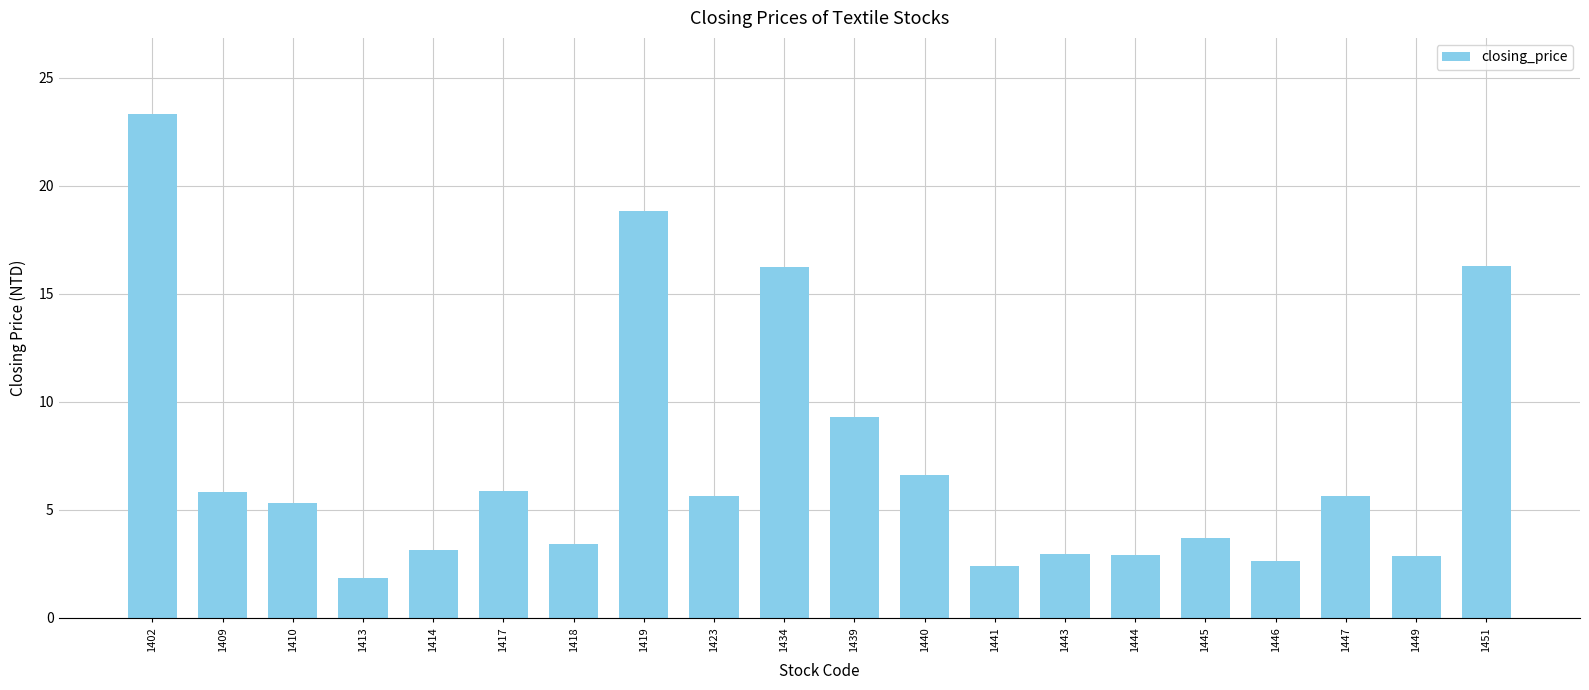

What is the difference between the maximum and minimum values?

21.5